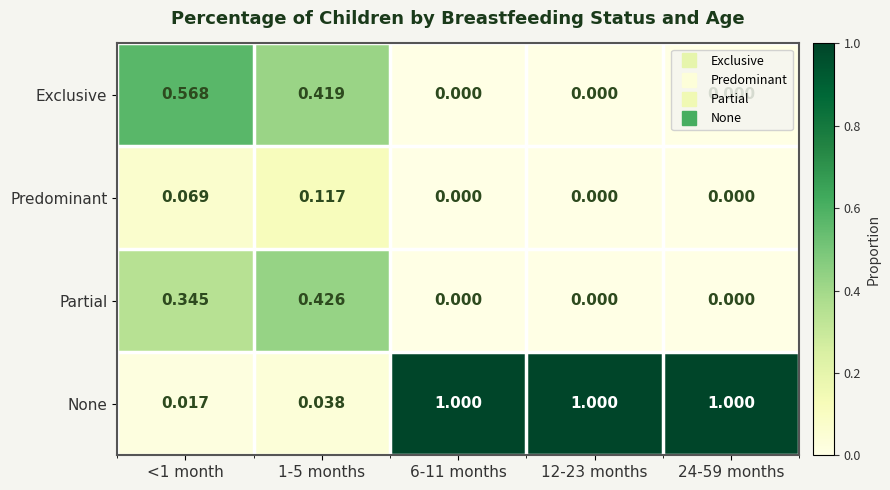

Which series has the largest total across all categories?

None